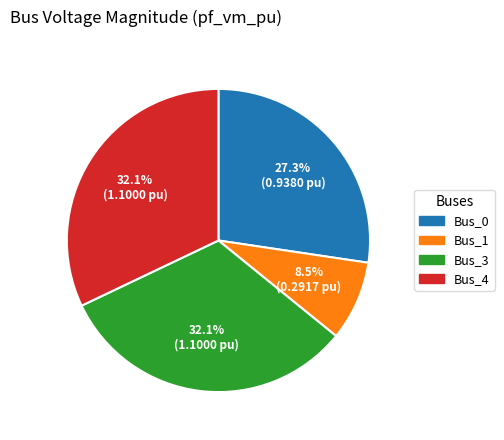

What is the total percentage of Bus_4 and Bus_1?

40.6%